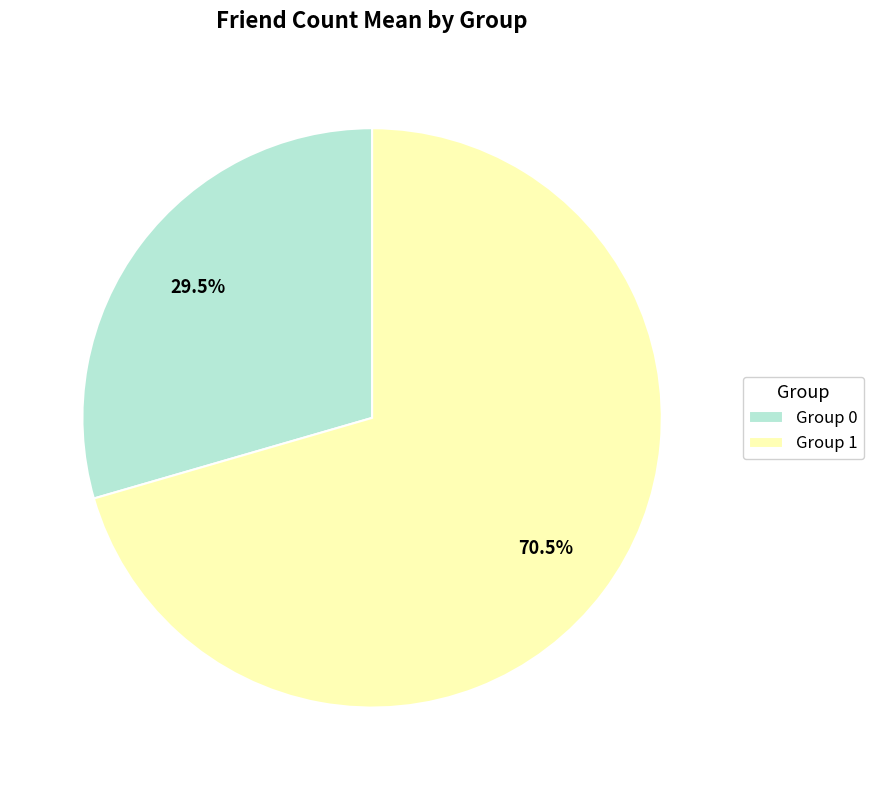

What is the total percentage of Group 0 and Group 1?

100.0%